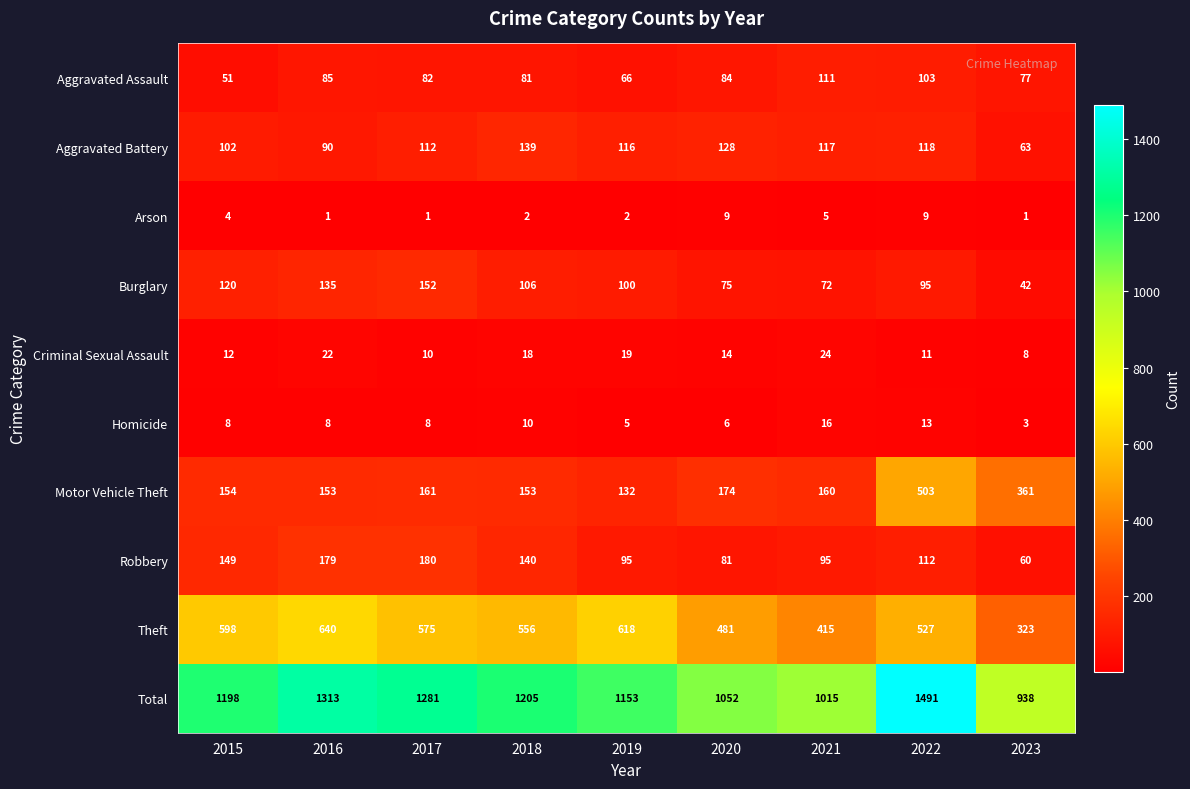

The Criminal Sexual Assault series shows 19 at 2019. True or false?

True